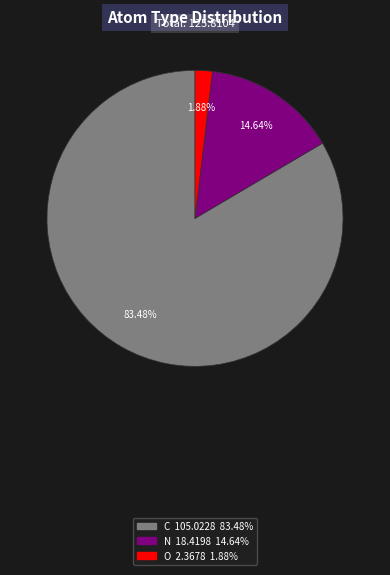

Is there a majority slice in this chart?

Yes